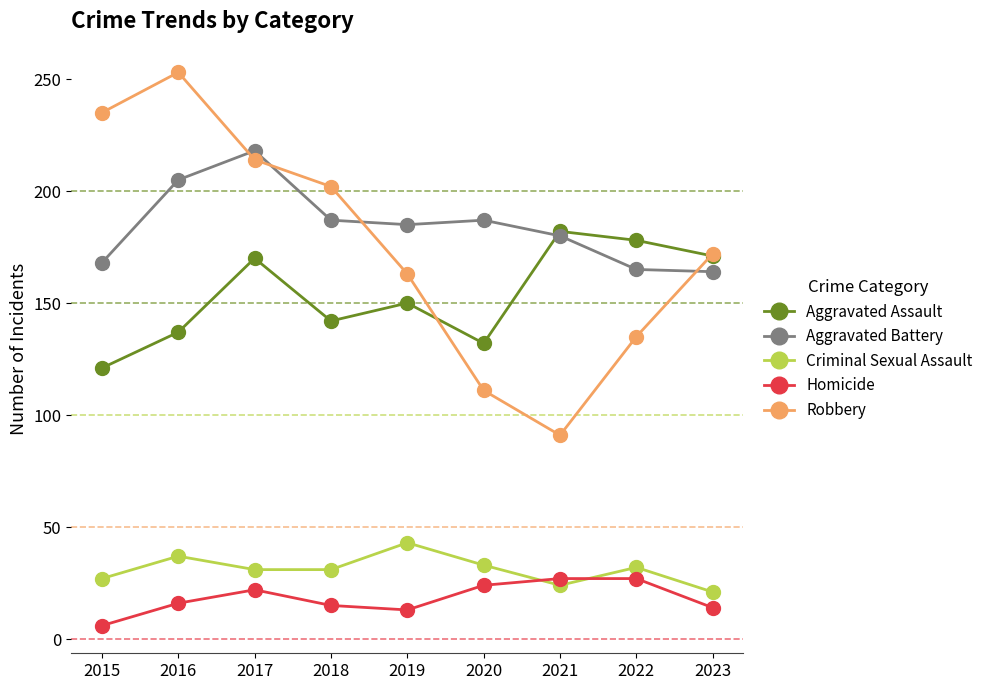

What is the total value across all series at 2022?

537